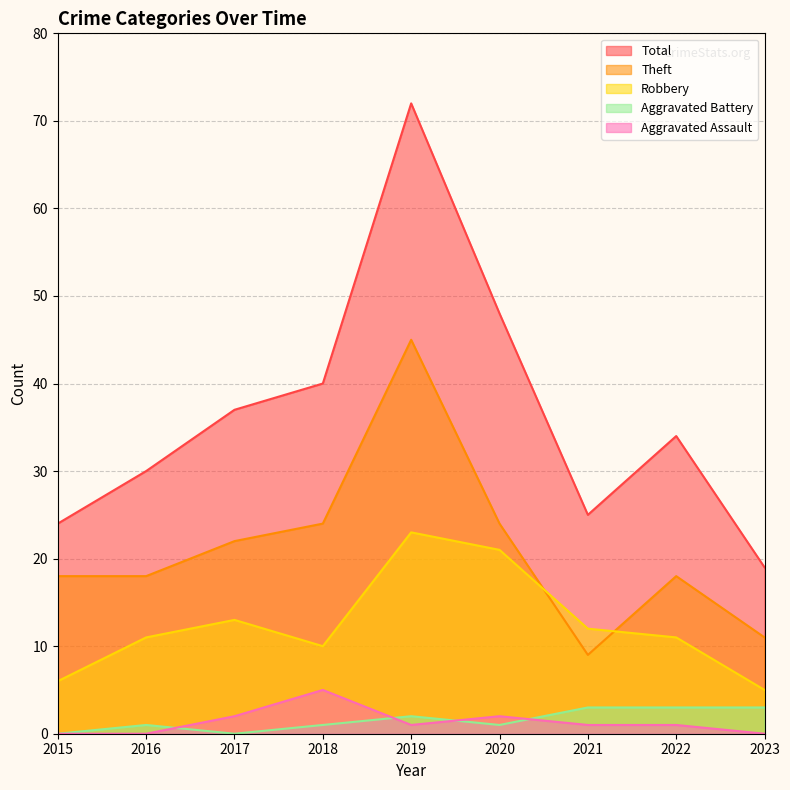

Rank the series at 2016 from lowest to highest value.

Aggravated Assault, Aggravated Battery, Robbery, Theft, Total